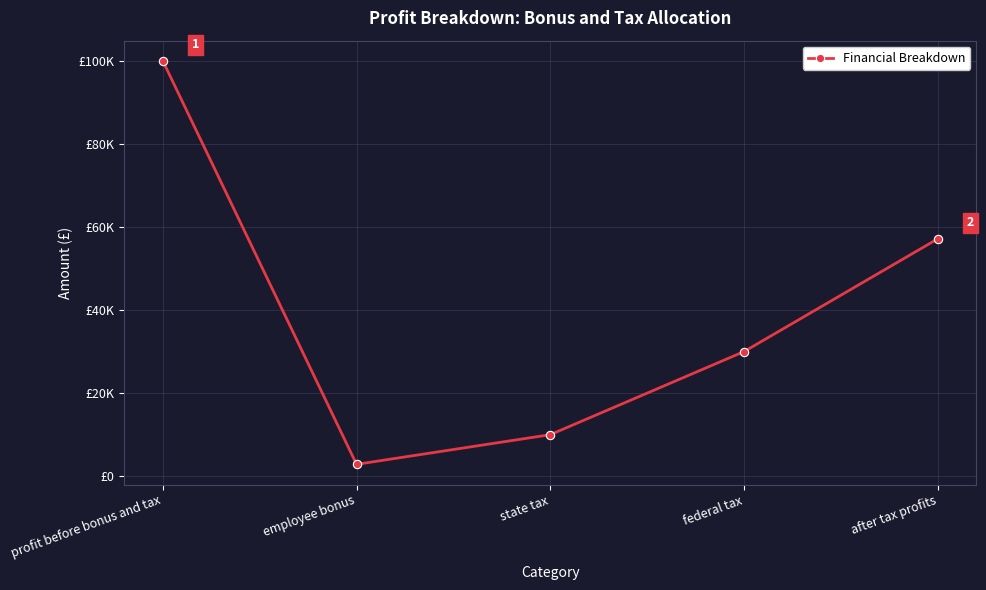

What is the sum of the values at federal tax and profit before bonus and tax?

130000.0